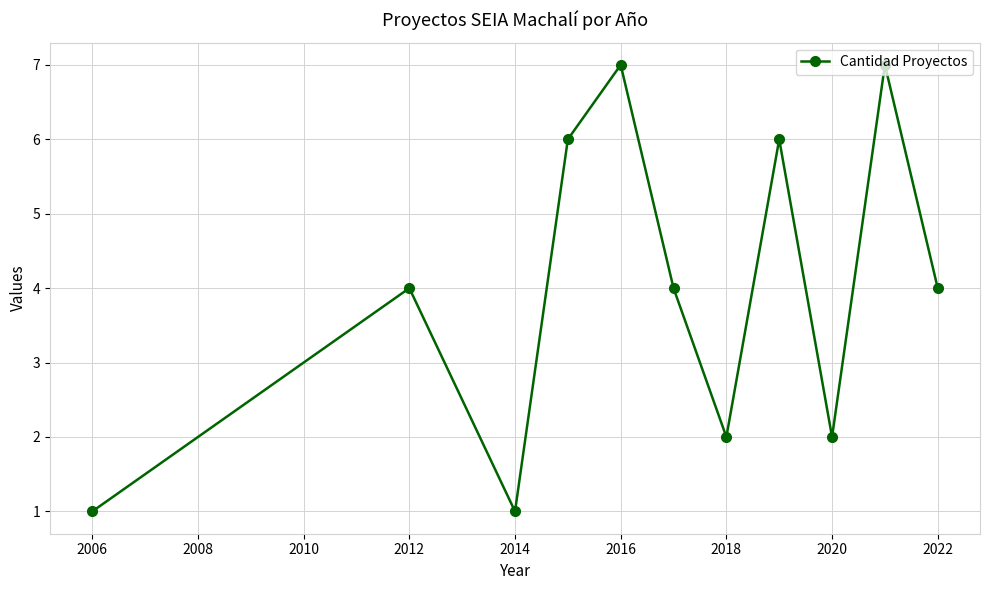

What is the difference between the second highest and second lowest values?

6